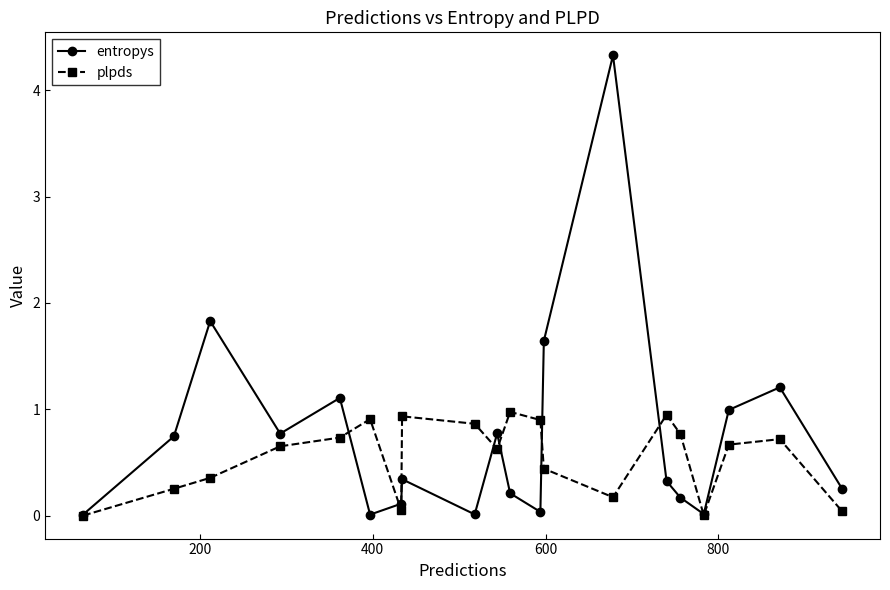

What is the greatest value displayed?

4.3